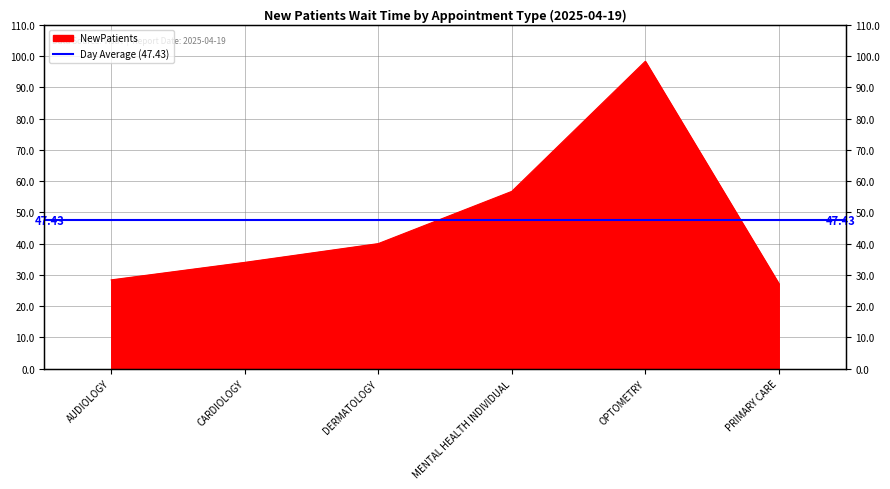

At which category does the chart reach its peak across all series?

OPTOMETRY